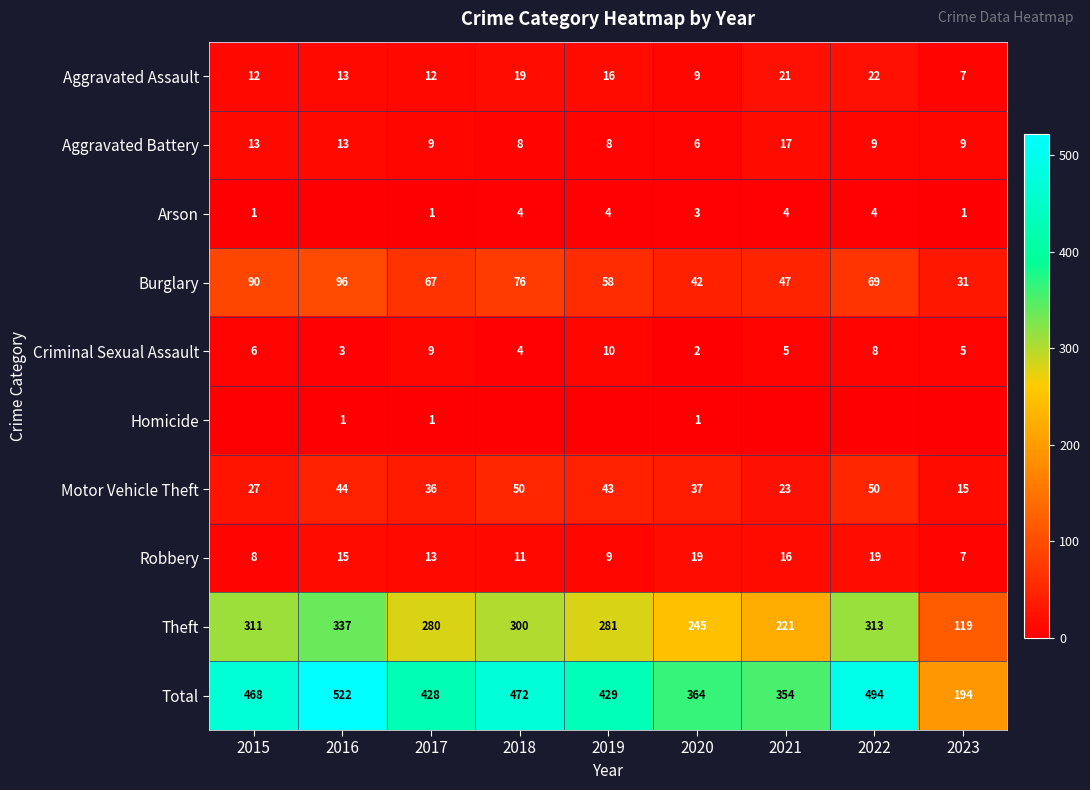

What is the maximum value for Theft?

337